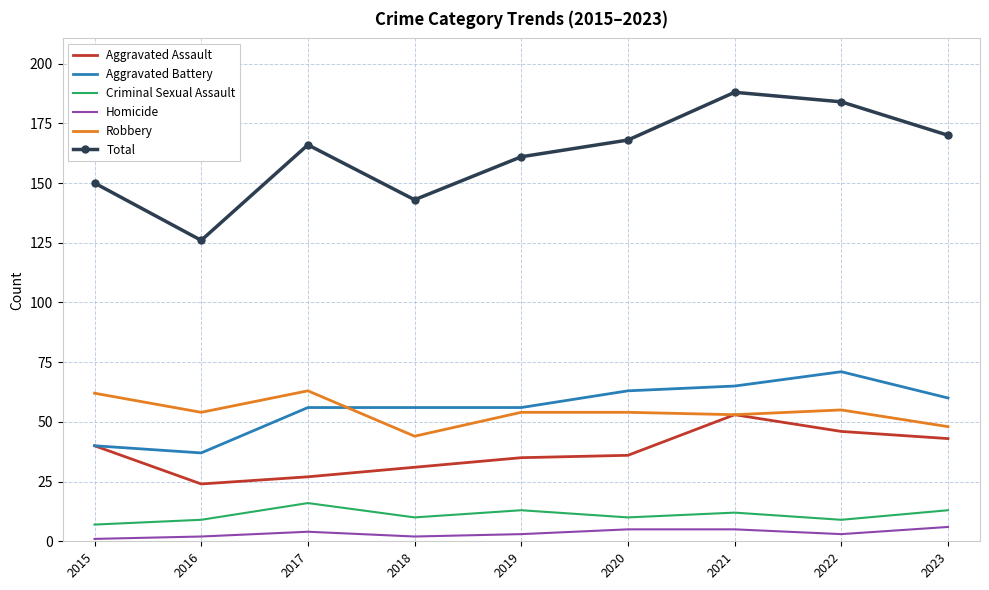

What are all the series names shown in the legend?

Aggravated Assault, Aggravated Battery, Criminal Sexual Assault, Homicide, Robbery, Total